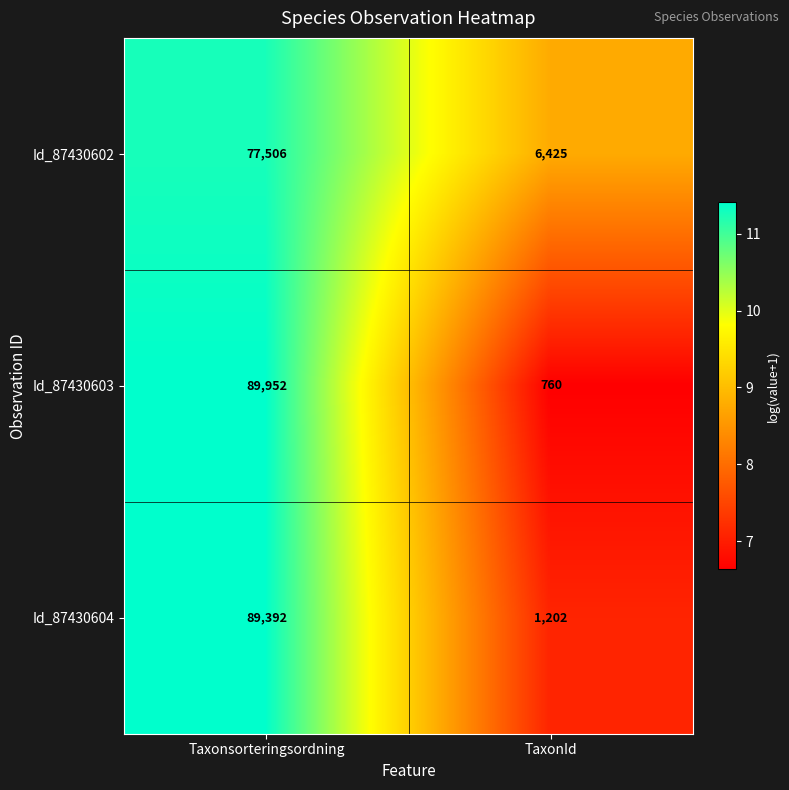

Count the number of categories in the chart.

2